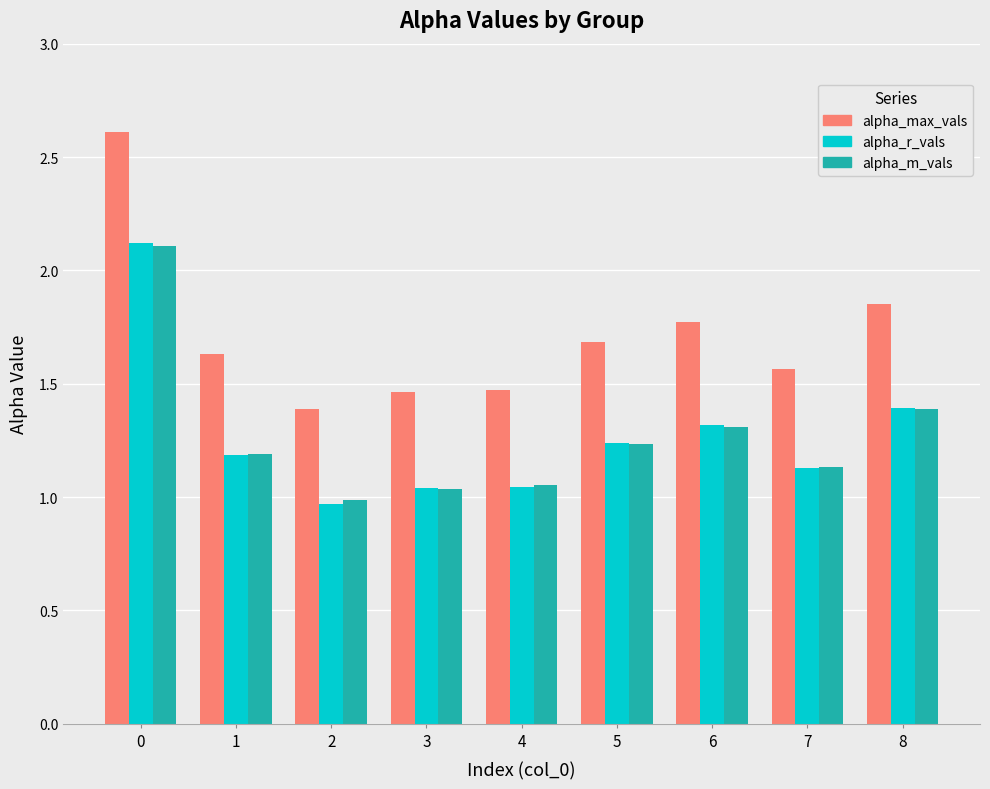

What is the total value across all series at 2?

3.3